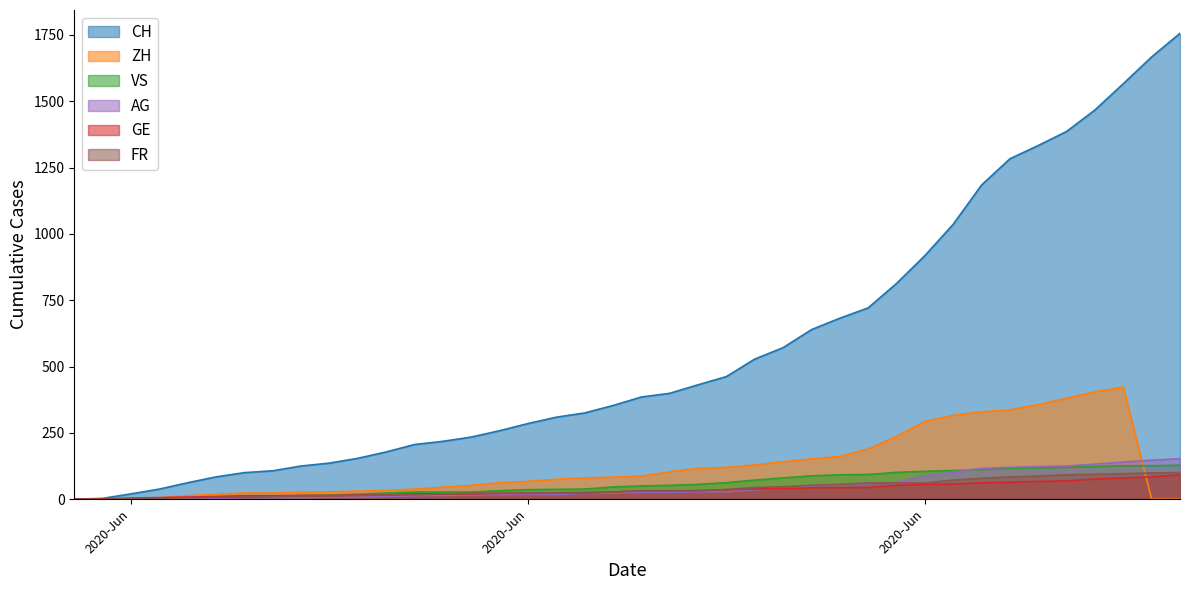

Reading left to right, extract all data points from this chart.

CH: 0	3	20	38	62	84	100	107	125	136	154	178	206	218	234	258	285	309	325	353	385	399	431	462	528	571	639	682	721	813	918	1036	1184	1283	1333	1386	1467	1566	1667	1756
ZH: 0	0	2	5	13	19	23	23	26	28	30	33	38	45	52	62	67	75	80	83	87	103	116	120	129	141	152	161	189	237	293	316	329	337	356	381	404	423	0	0
VS: 0	1	2	2	4	6	7	9	14	15	19	23	27	27	27	32	36	37	38	46	50	52	56	62	72	80	88	92	93	101	105	108	112	116	118	120	123	126	126	128
AG: 0	0	0	1	3	3	5	5	5	7	7	10	13	14	16	17	18	18	21	23	26	26	28	28	35	40	50	55	59	65	88	103	116	120	123	125	132	140	147	153
GE: 0	1	4	6	8	10	13	13	14	14	16	16	20	20	20	22	22	23	23	27	31	31	32	36	38	40	43	43	44	52	56	57	62	64	67	69	76	80	84	92
FR: 0	0	2	3	5	7	7	9	13	13	15	16	16	20	22	22	23	24	26	27	32	32	32	36	44	47	52	56	61	61	61	72	79	84	87	92	94	96	99	100